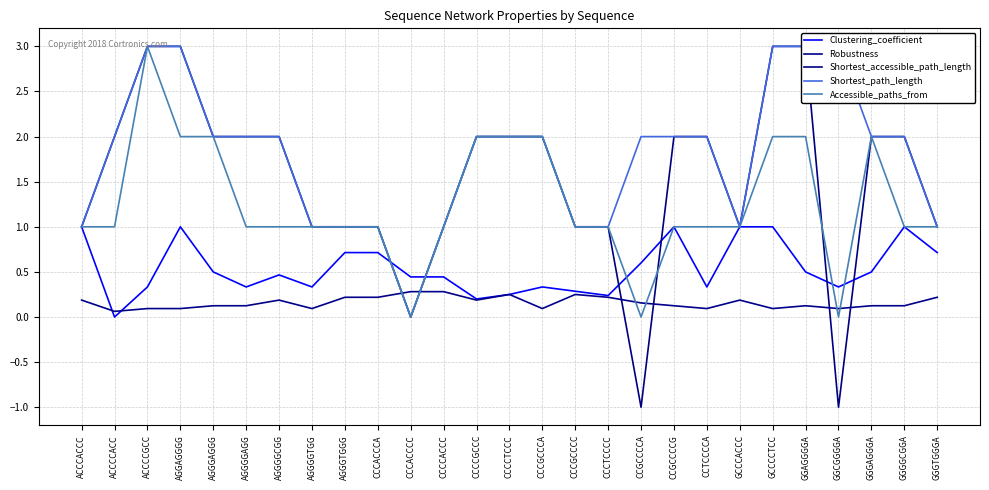

What is the label of the 10th point from the left?

CCCACCCA